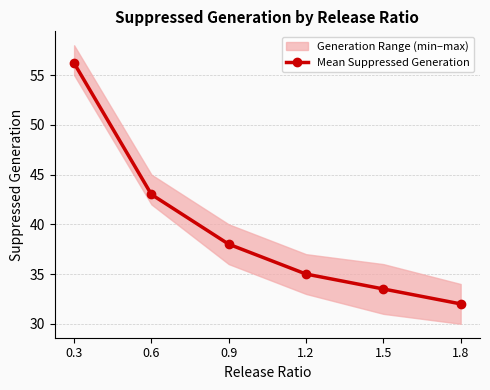

What is the difference between the maximum and minimum values?

24.2